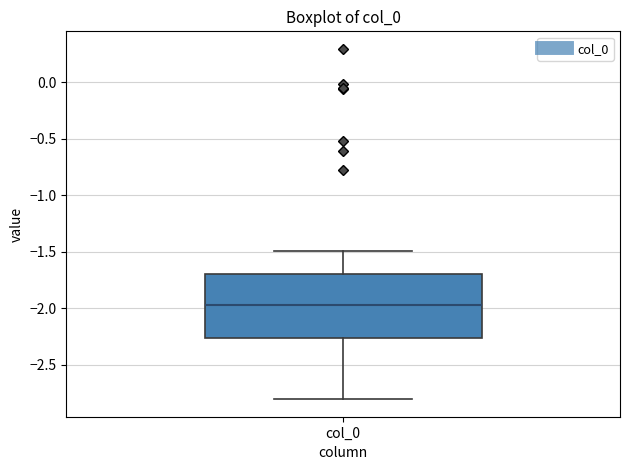

Read this box plot against the y-axis: the position of the median line, the range covered by the box, and the ends of both whiskers. The values are not printed on the chart, so give them approximately, as read against the axis.

median -1.95, box -2.25 to -1.70, whiskers -2.80 to -1.50